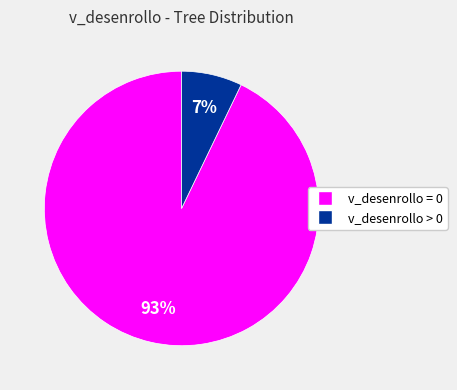

Is there a majority slice in this chart?

Yes